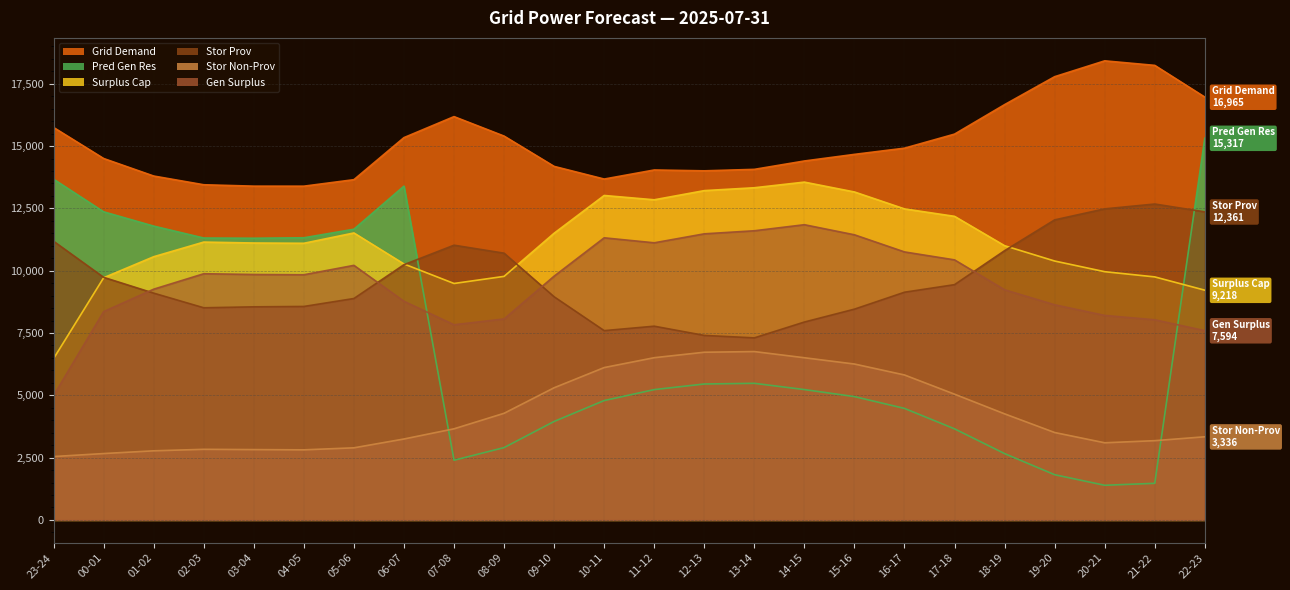

At which category does the chart reach its minimum across all series?

20-21